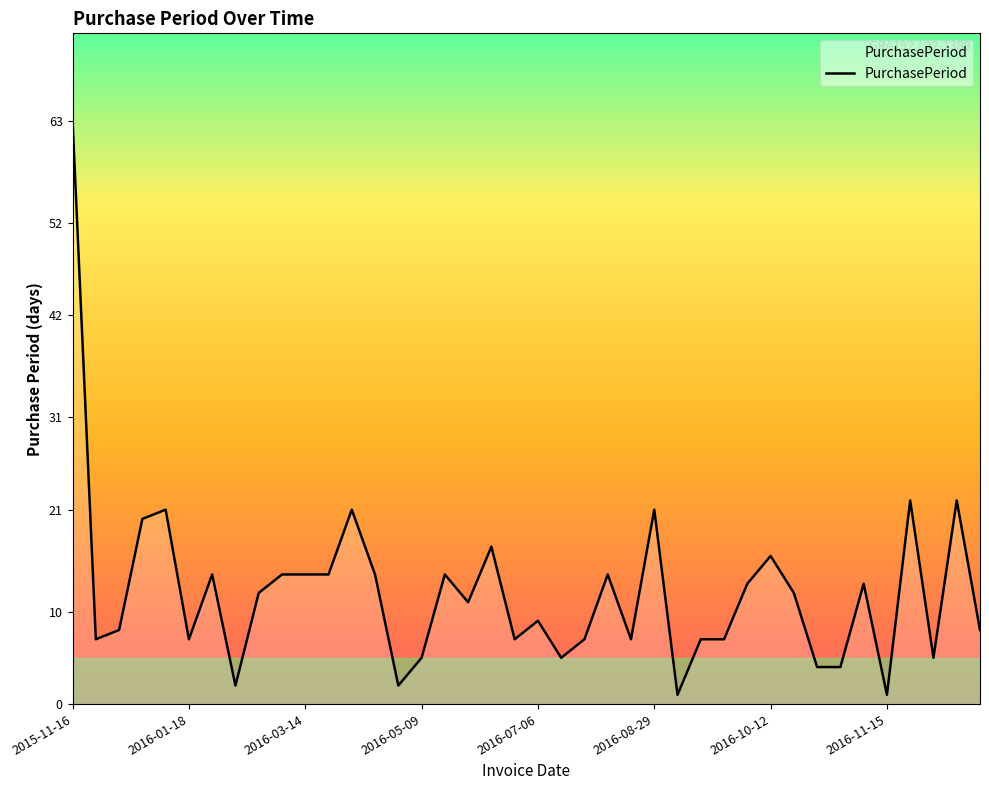

What is the maximum value shown in the chart?

63